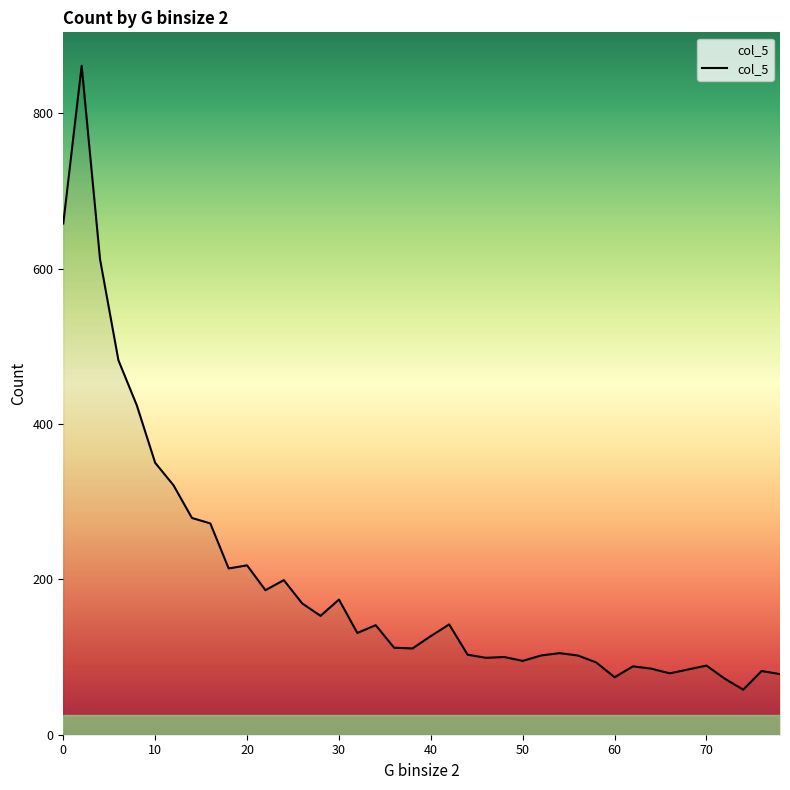

What is the difference between the second highest and second lowest values?

586